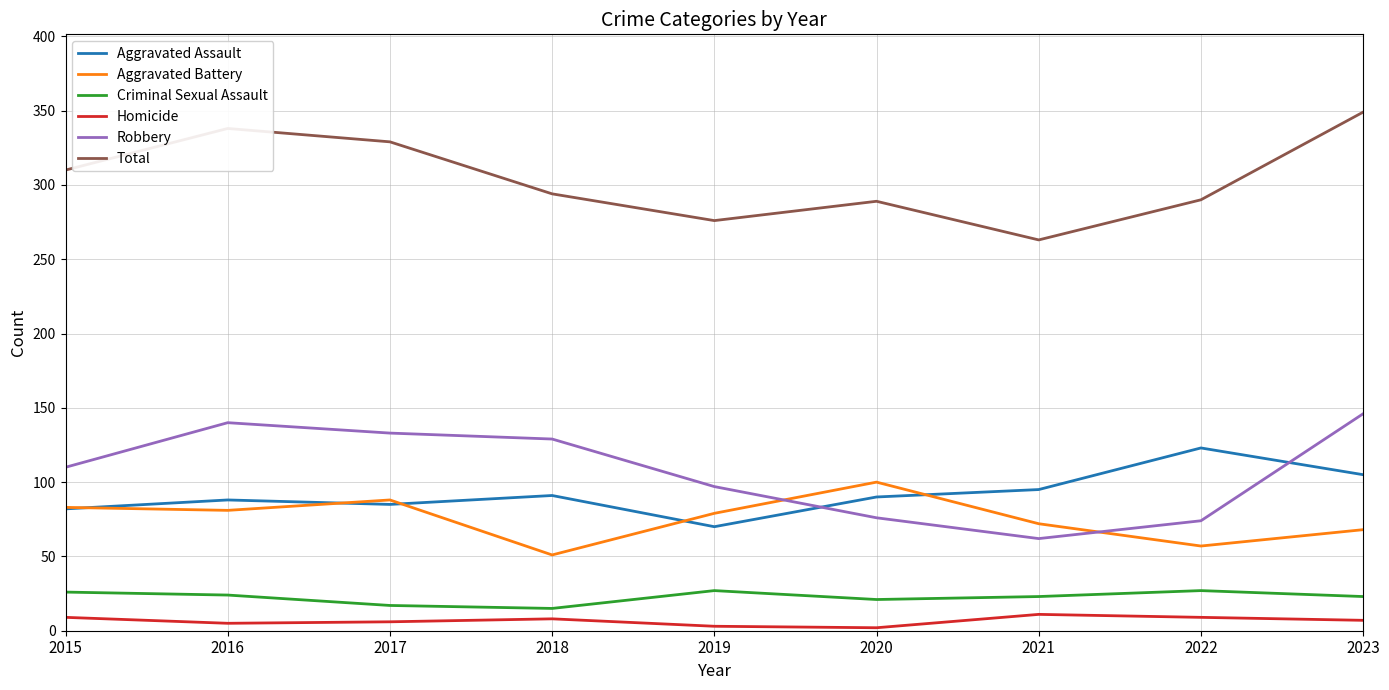

The Aggravated Battery series shows 26 at 2021. True or false?

False